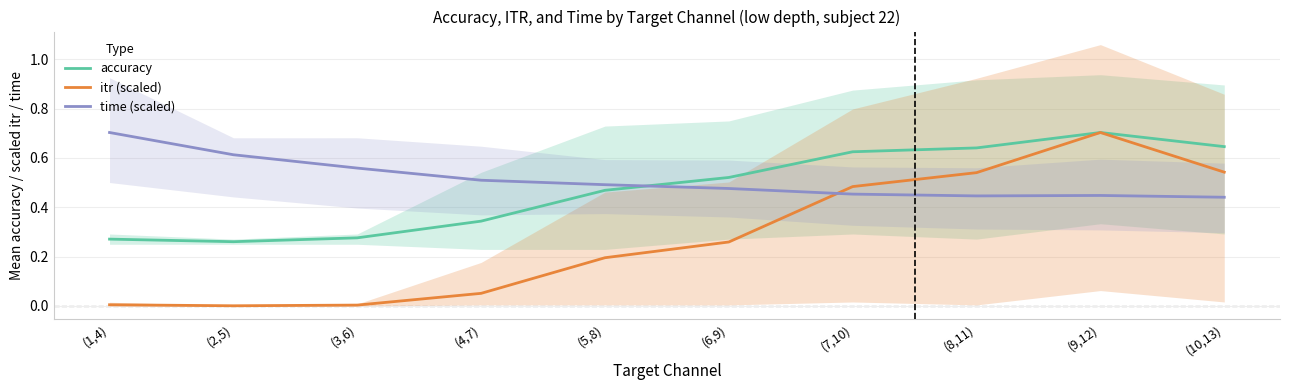

At which label does itr (scaled) reach its peak?

(9,12)